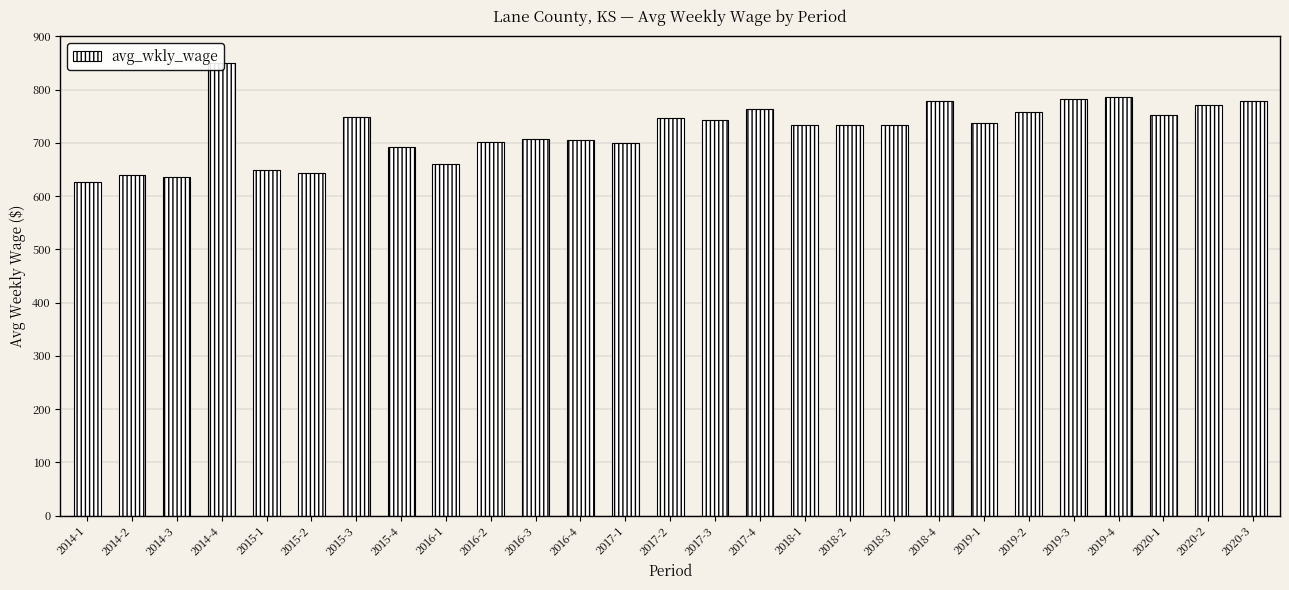

Which label corresponds to the smallest value in the chart?

2014-1